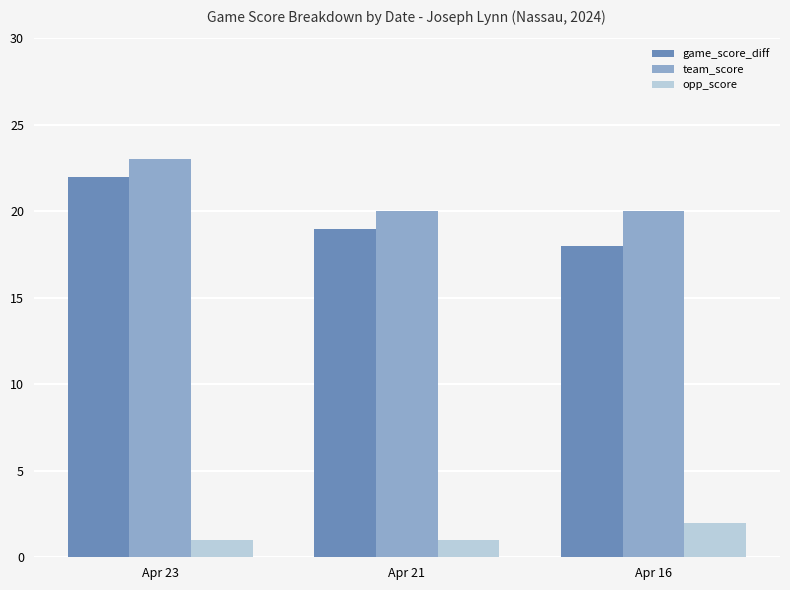

True or false: opp_score has a value of 3 at Apr 16.

False